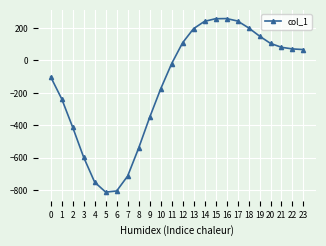

What is the minimum value shown in the chart?

-811